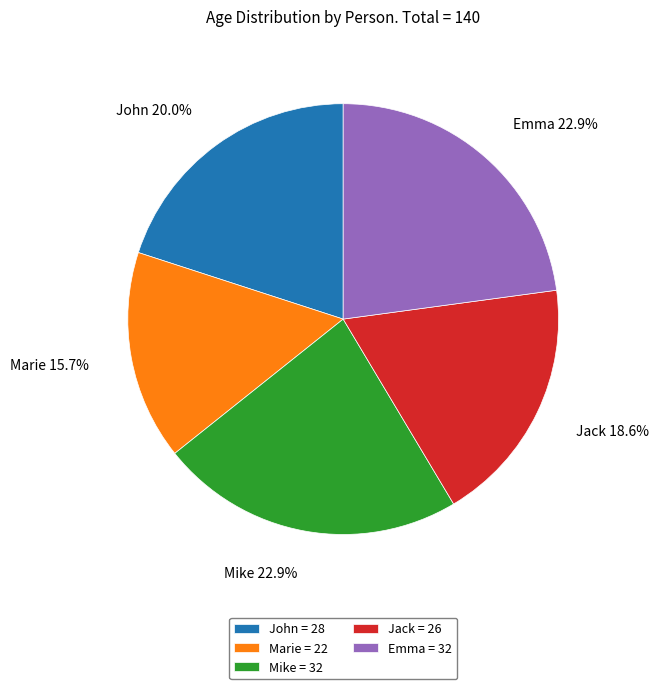

What percentage is NOT represented by John?

80.0%